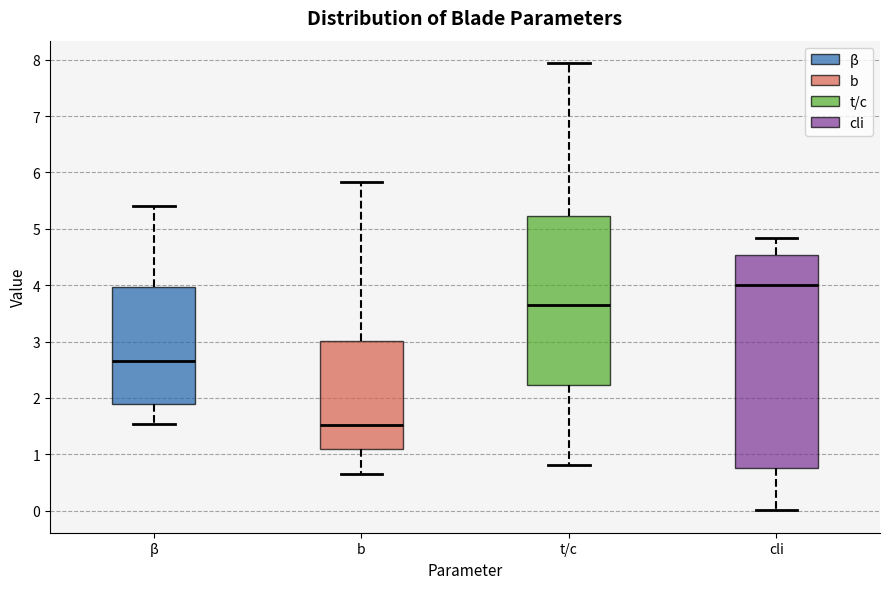

Where does the lower whisker of the box for β end on the y-axis? The values are not printed on the chart, so give them approximately, as read against the axis.

1.5